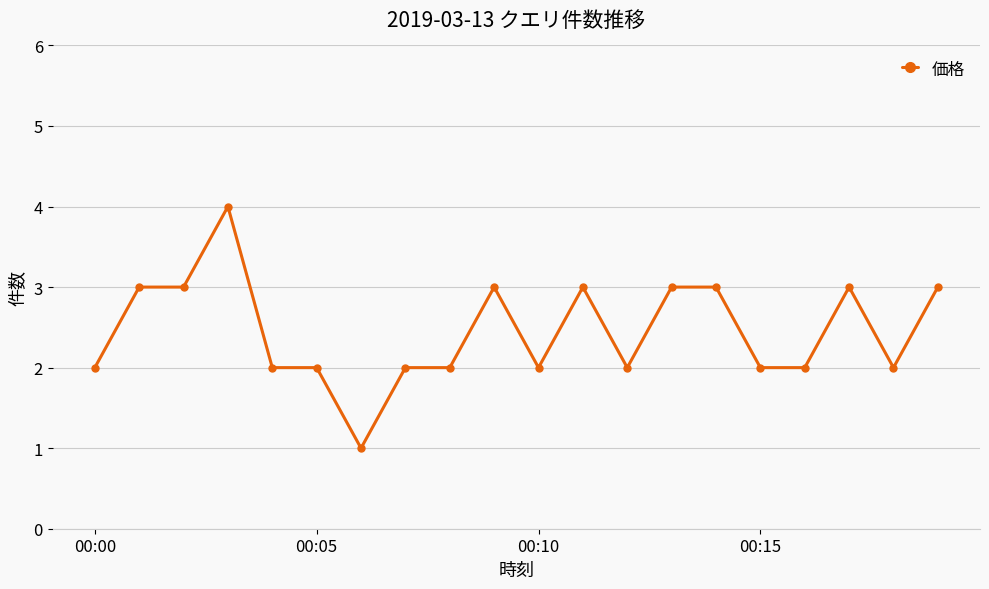

True or false: the data has more than 0 interior local peaks.

True